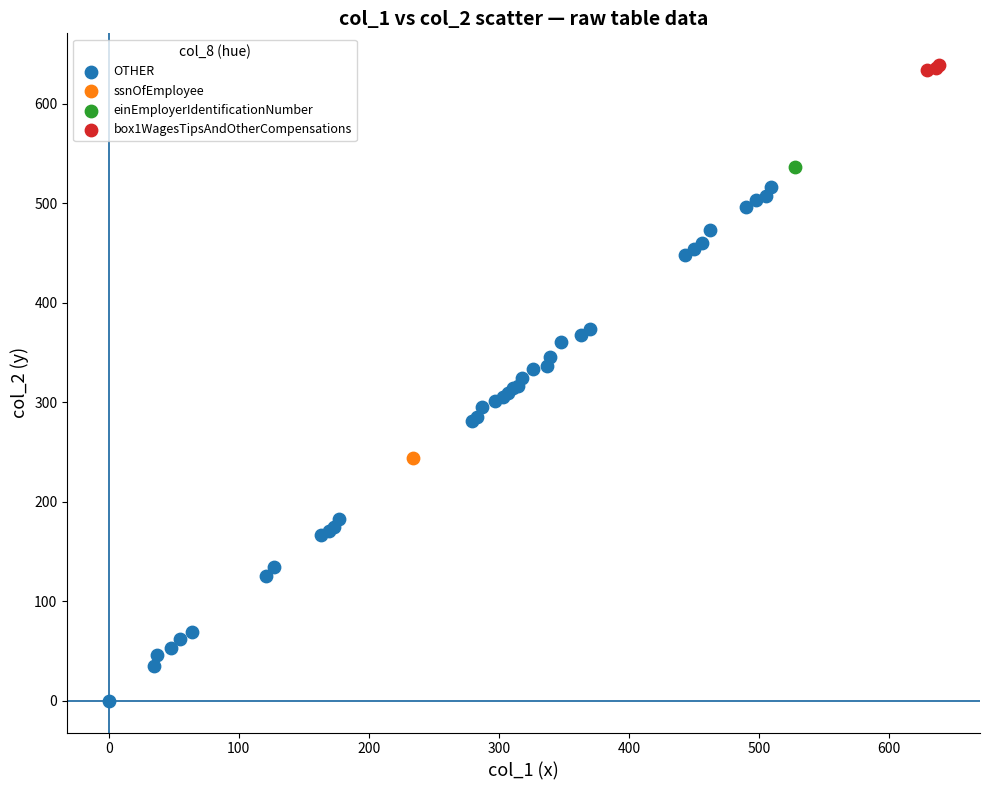

Which series contains the lowest Y value?

OTHER